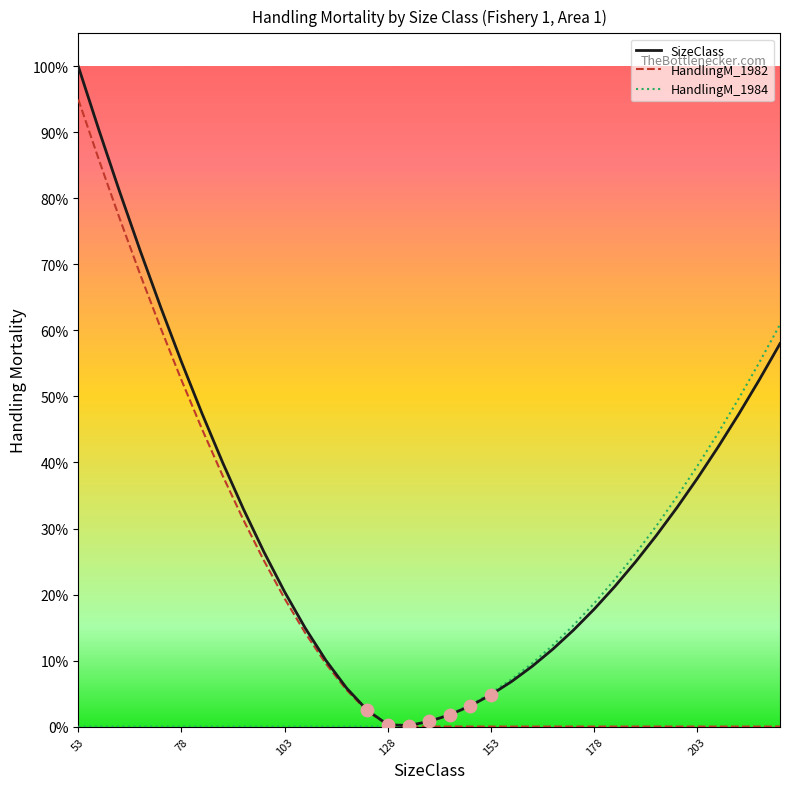

Which series has the widest spread of values?

SizeClass